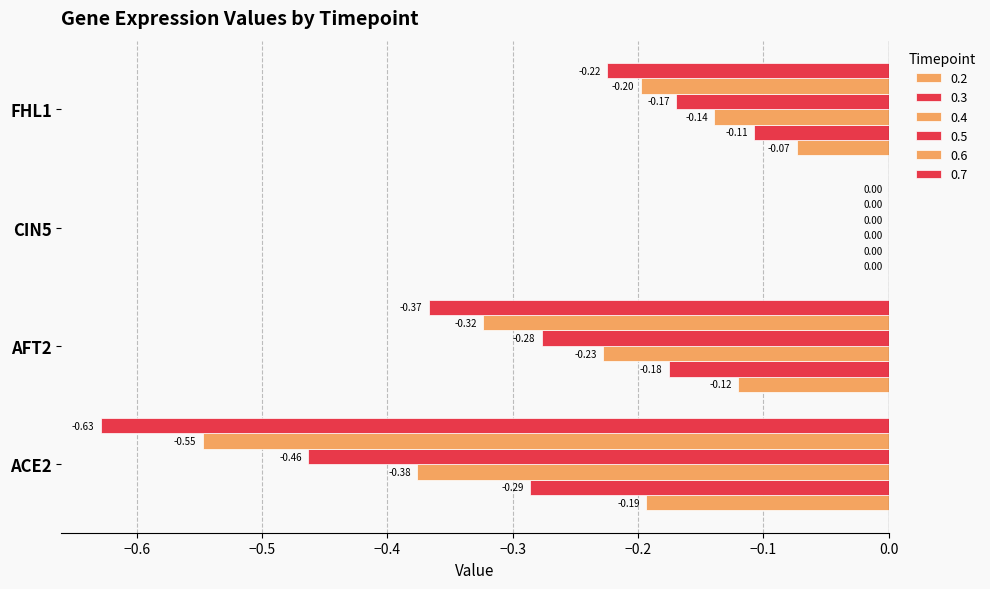

How many groups of bars are there?

4